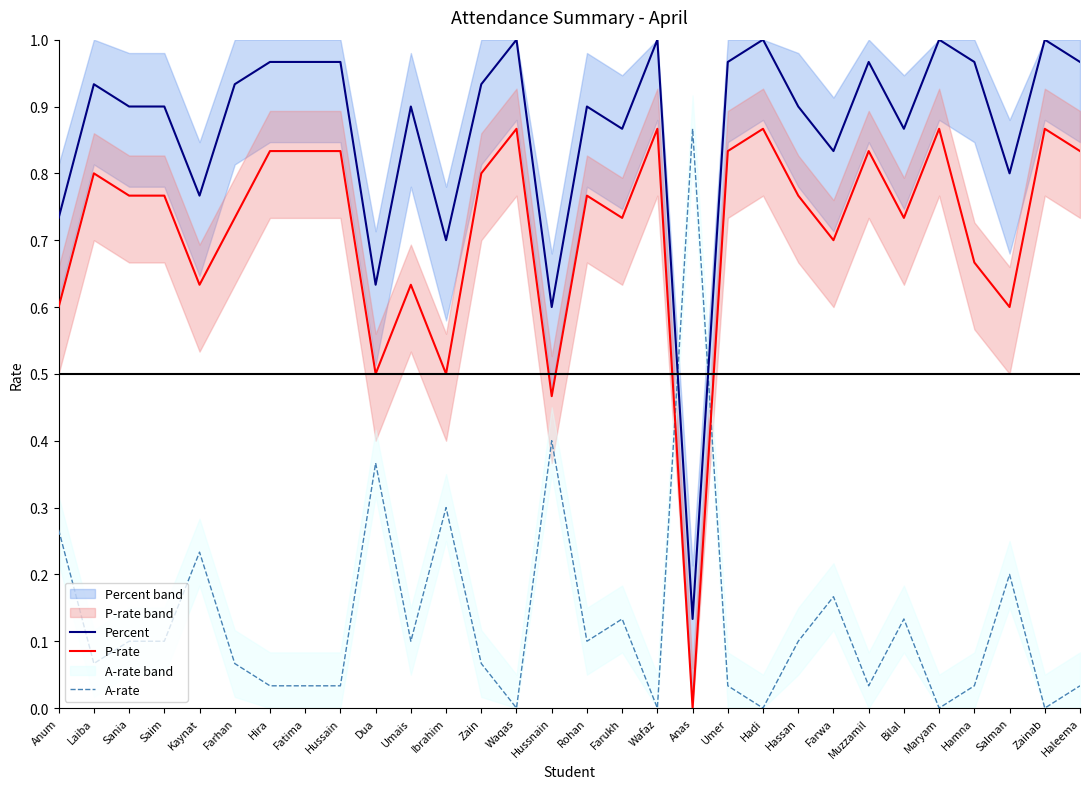

In P-rate, how many points are lower than both neighbors (excluding endpoints)?

9